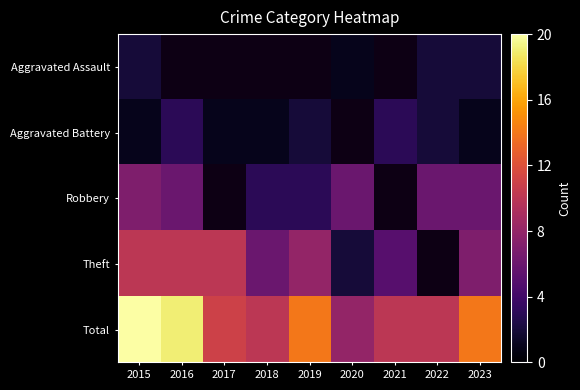

How many data points in Total are above 11?

4